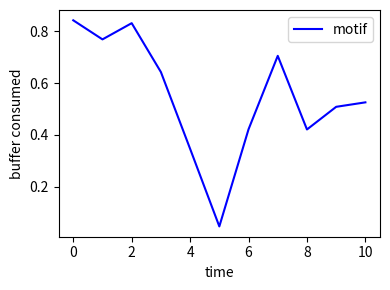

True or false: the data shows 0.2 at 4.

False